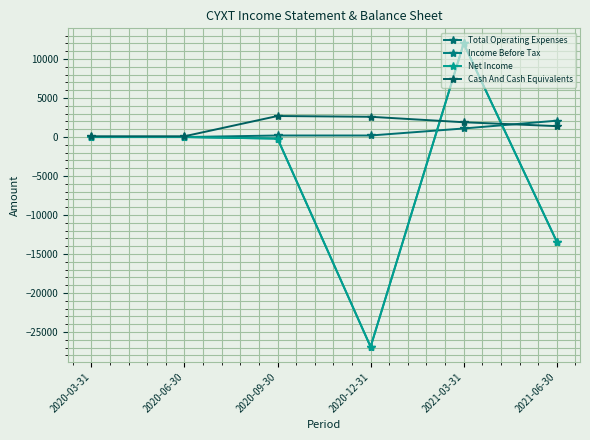

Is this an area chart (filled region under the line)?

No